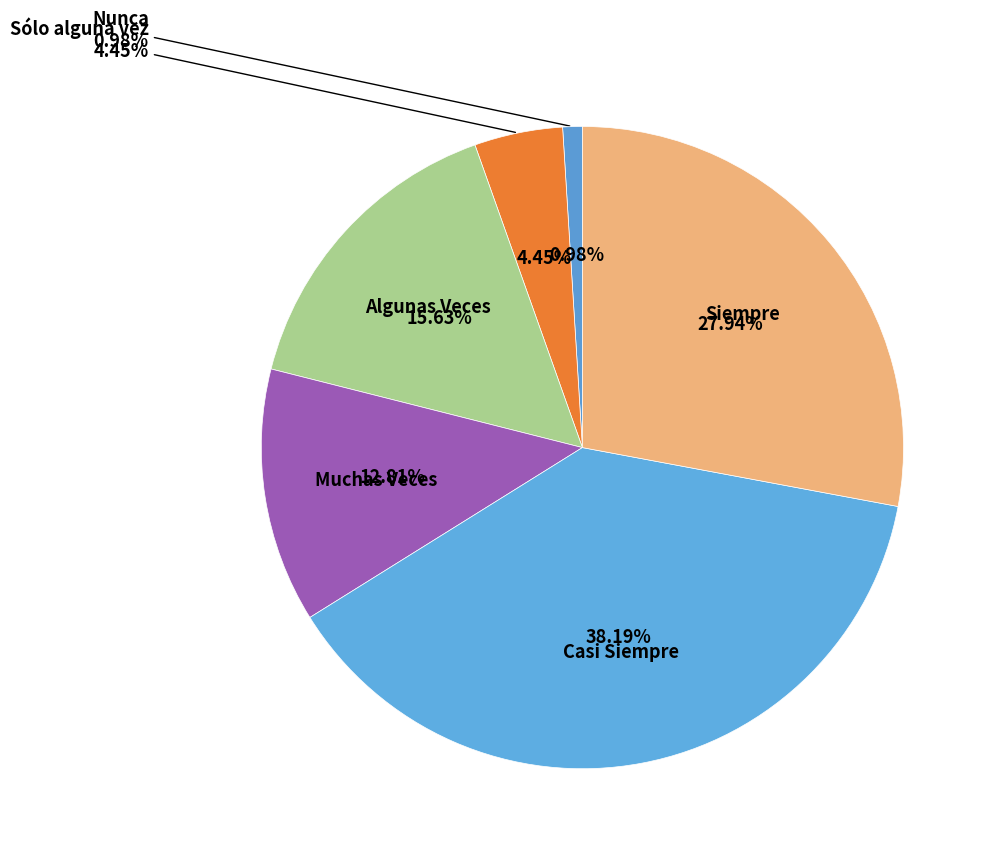

Rank the categories by value from lowest to highest.

Nunca, Sólo alguna vez, Muchas Veces, Algunas Veces, Siempre, Casi Siempre